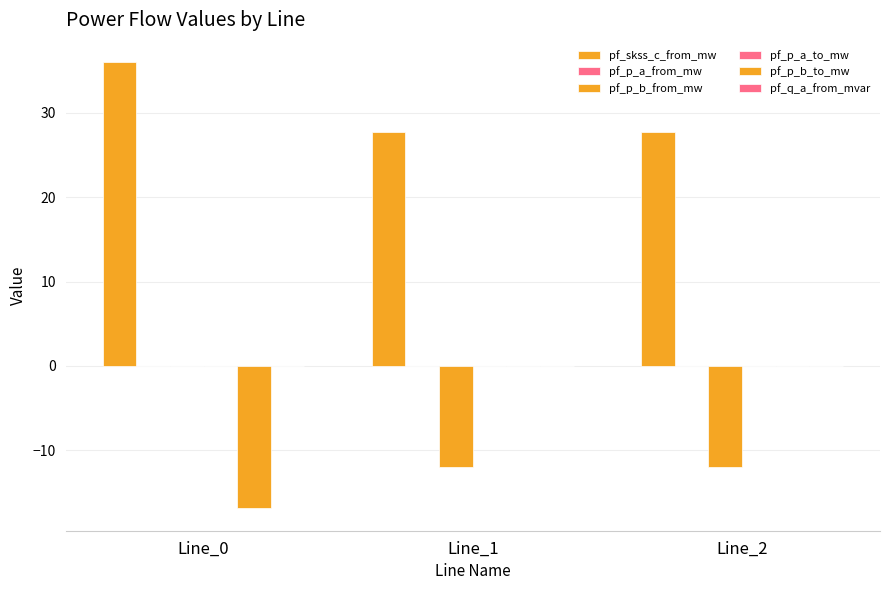

Count the number of data series in this chart.

6